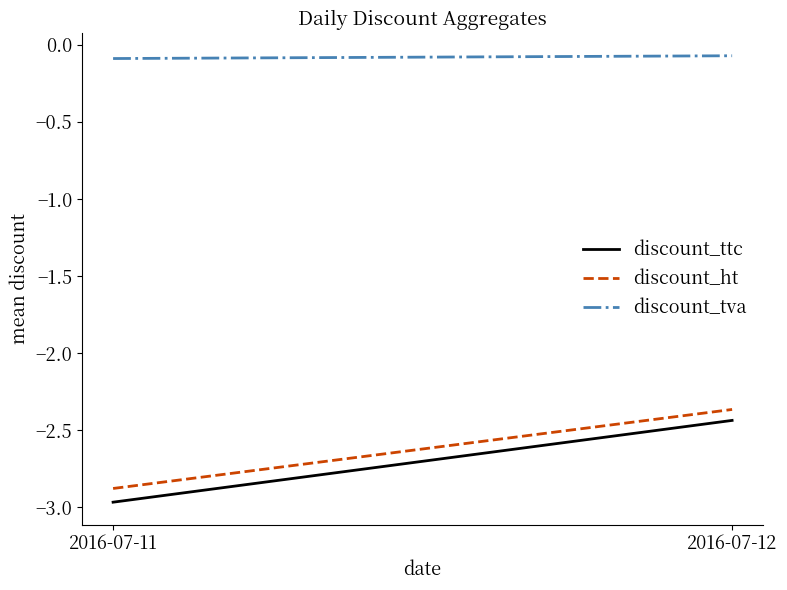

List the series in order of their peak value, lowest first.

discount_ttc, discount_ht, discount_tva